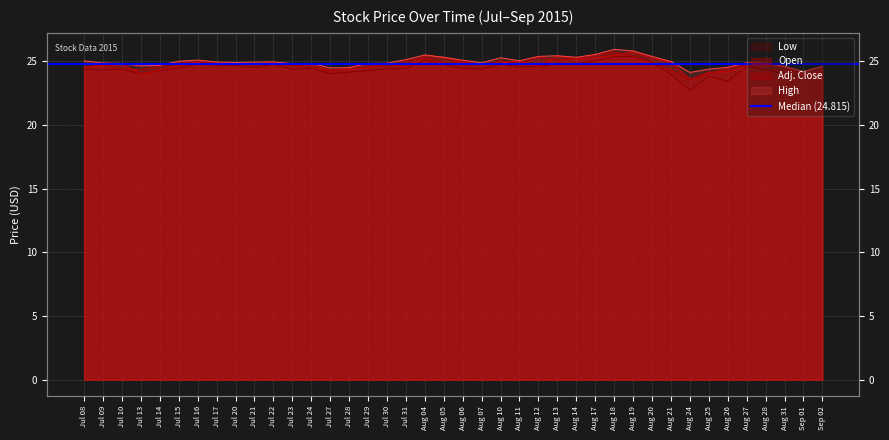

True or false: Low and High intersect in this chart.

False